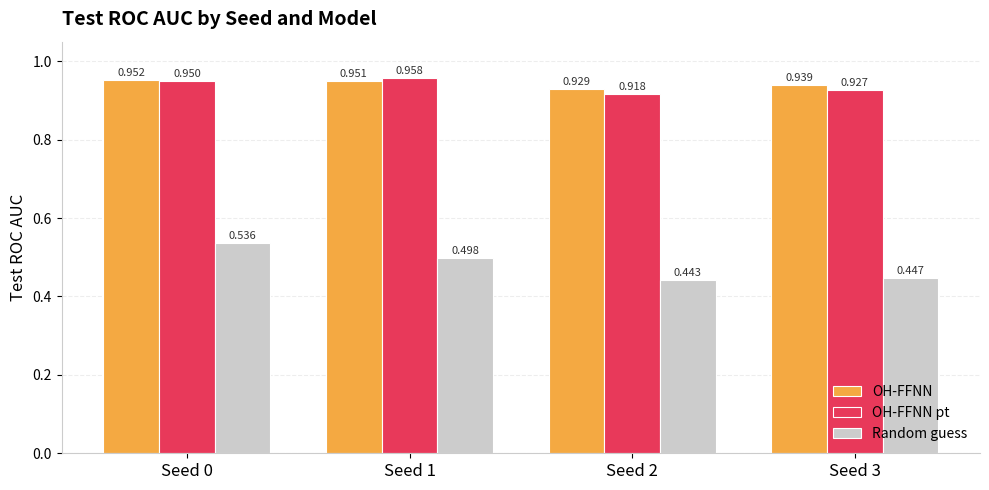

List the labels in order of OH-FFNN value, smallest first.

Seed 2, Seed 3, Seed 1, Seed 0